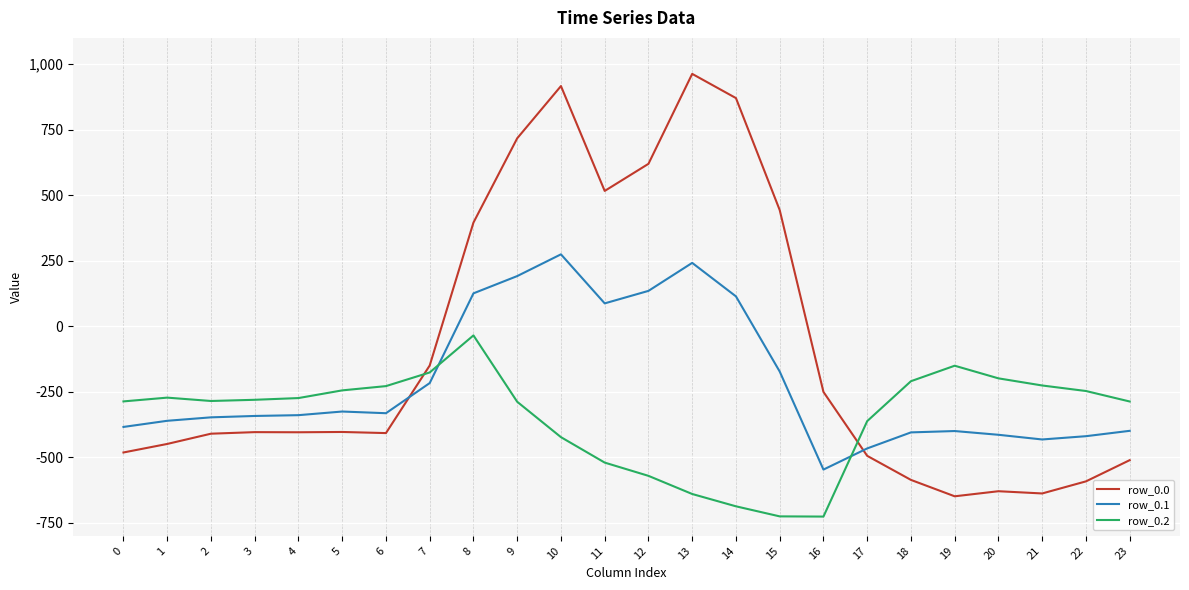

Between 14 and 22, which series saw the biggest shift?

row_0.0